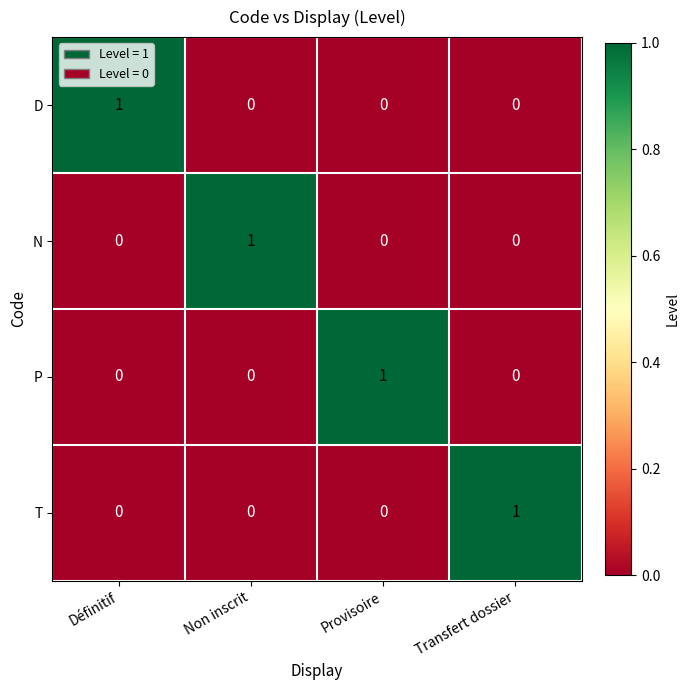

Reading left to right, transcribe all the data shown in this chart.

D: Définitif=1	Non inscrit=0	Provisoire=0	Transfert dossier=0
N: Définitif=0	Non inscrit=1	Provisoire=0	Transfert dossier=0
P: Définitif=0	Non inscrit=0	Provisoire=1	Transfert dossier=0
T: Définitif=0	Non inscrit=0	Provisoire=0	Transfert dossier=1